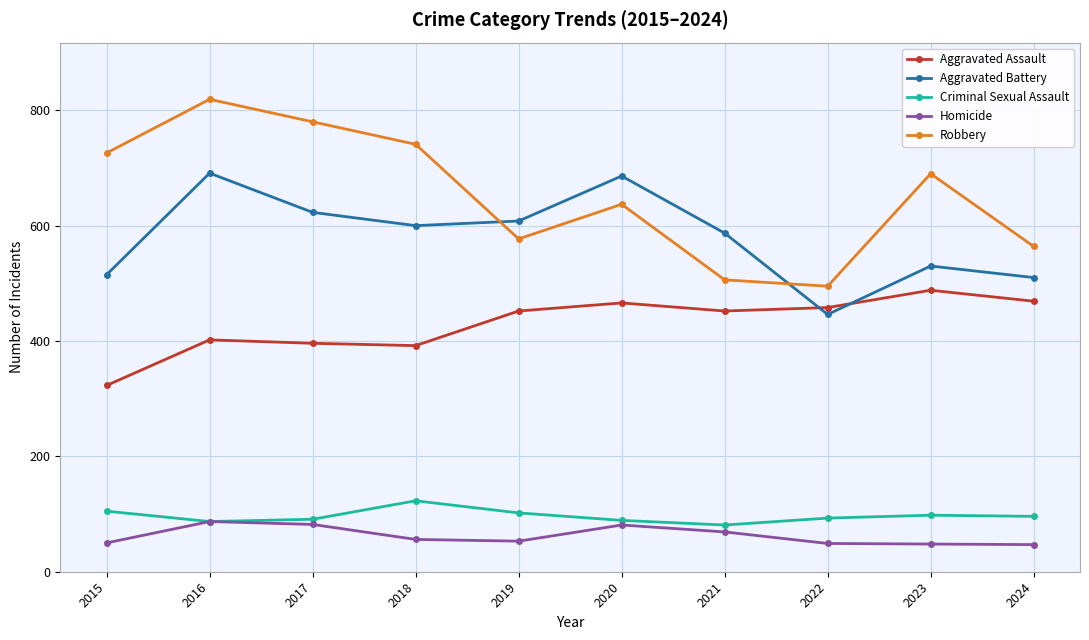

What is the value of the Aggravated Assault point at the 5th from the left?

452